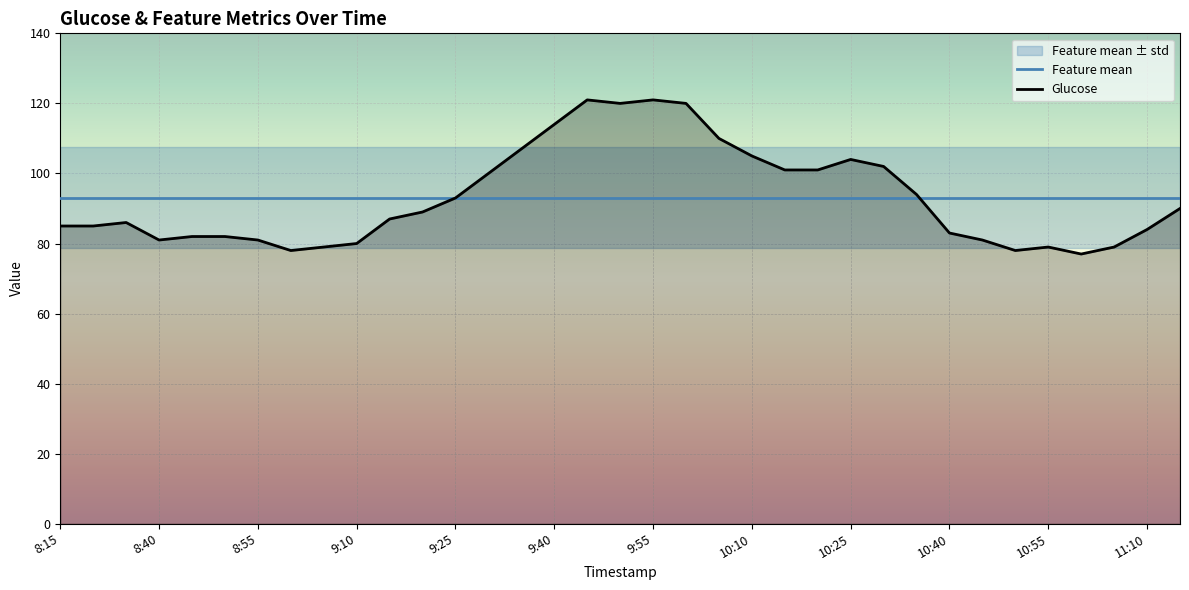

The value of Glucose at 10:10 is 105.0. True or false?

True